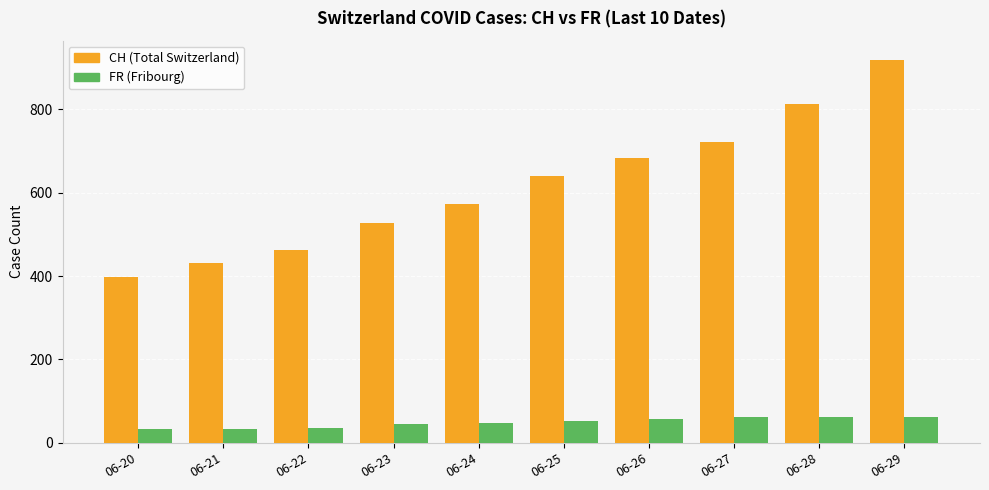

What is the total value across all series at 06-21?

463